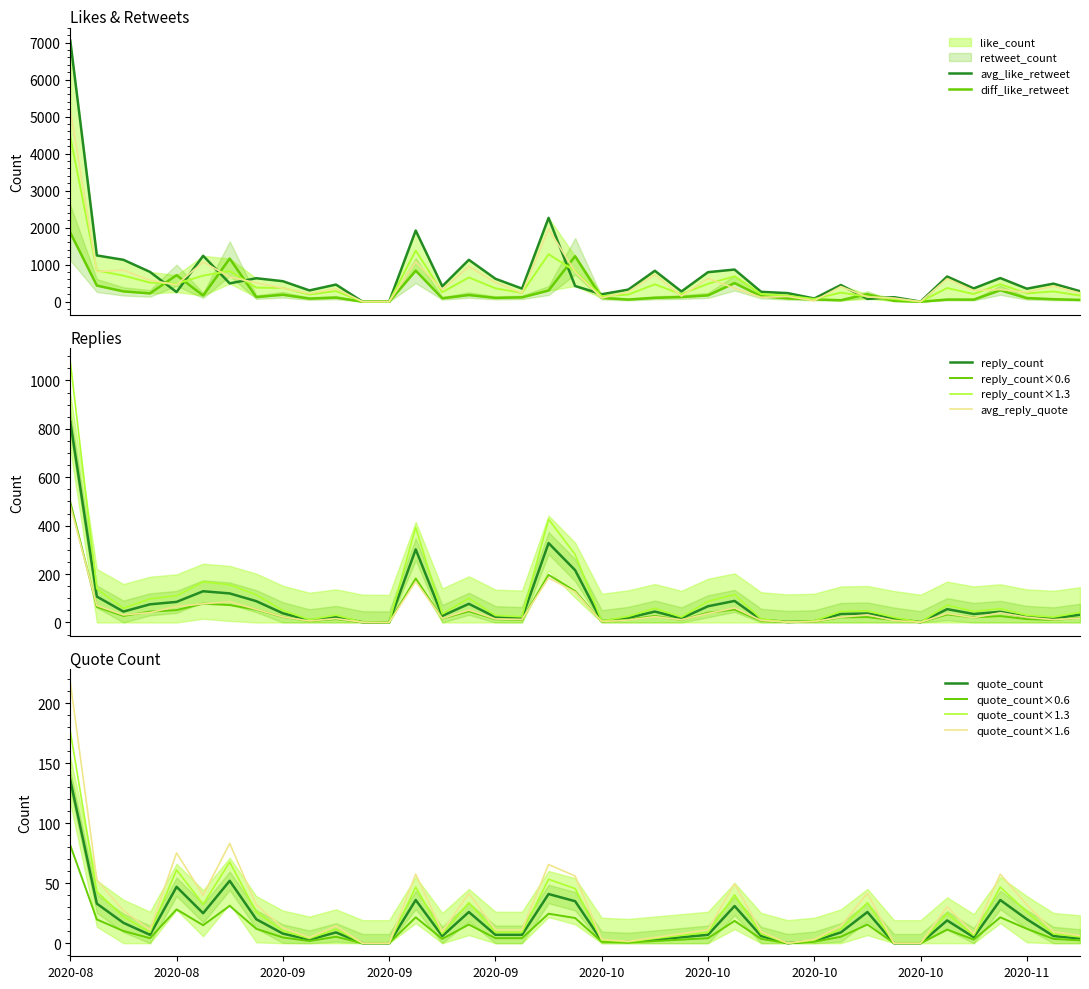

What is the highest value of the avg_reply_quote series?

483.0